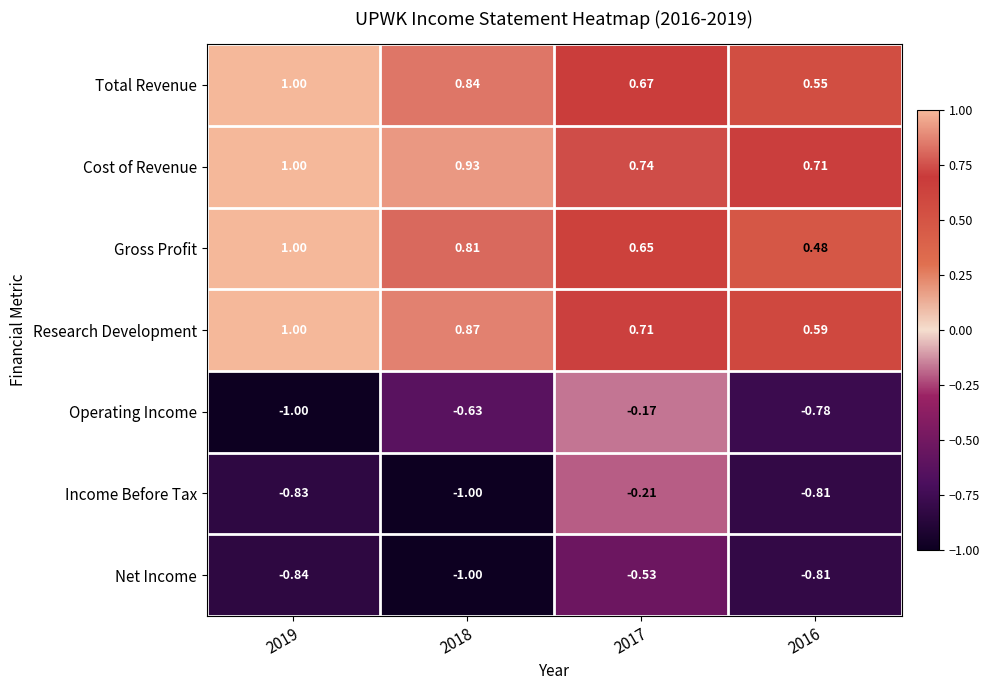

Between 2017 and 2016, which series saw the biggest shift?

Operating Income